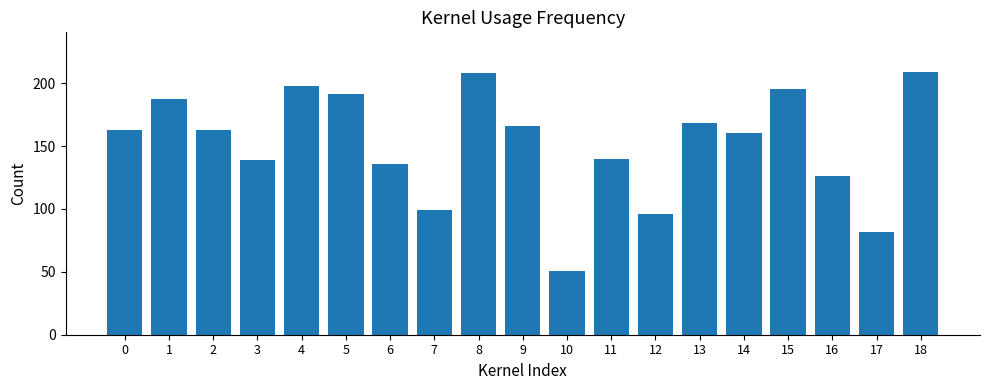

What is the sum of all values?

2877